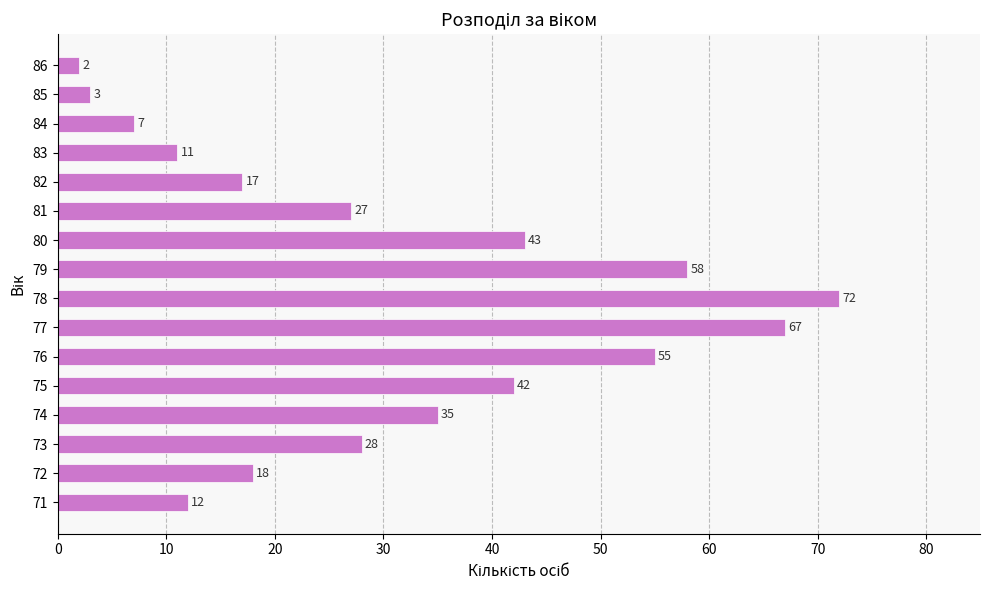

What is the greatest value displayed?

72